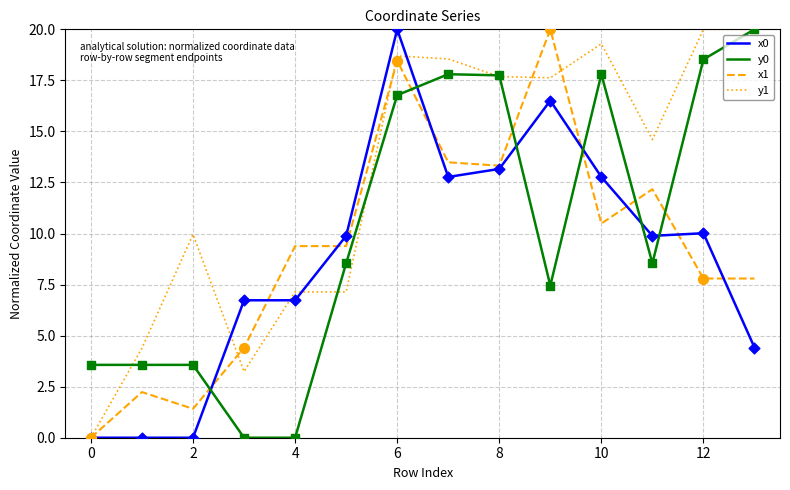

Which series has the largest total across all categories?

y1